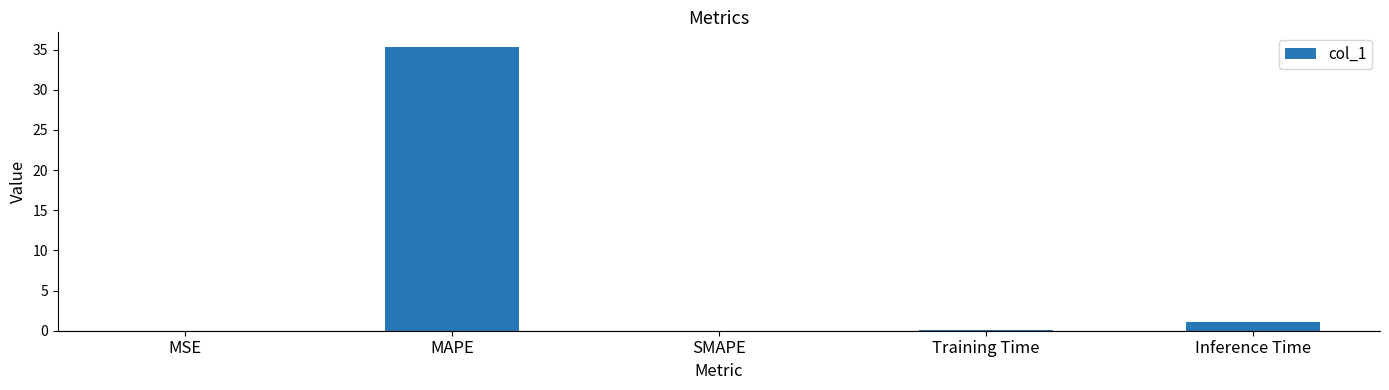

The value at SMAPE is -14.0. True or false?

False